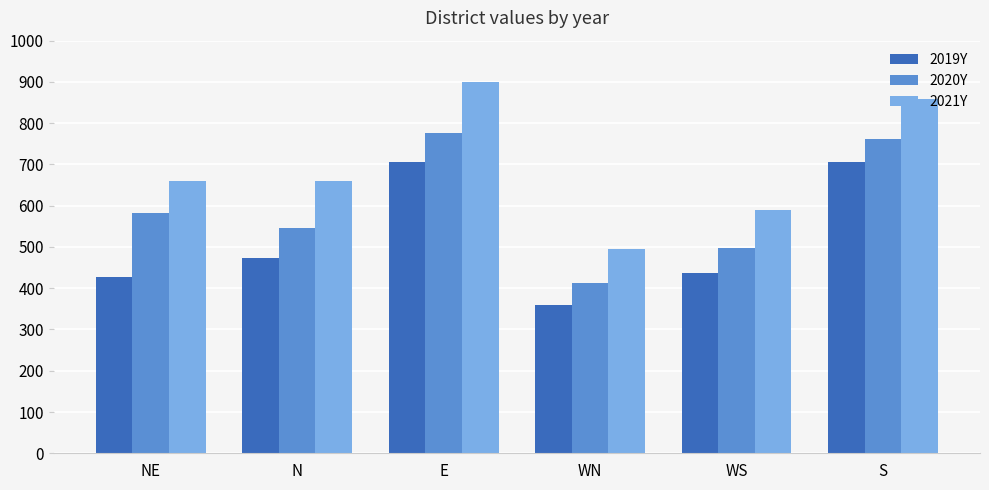

At how many categories does at least one series exceed 706?

2